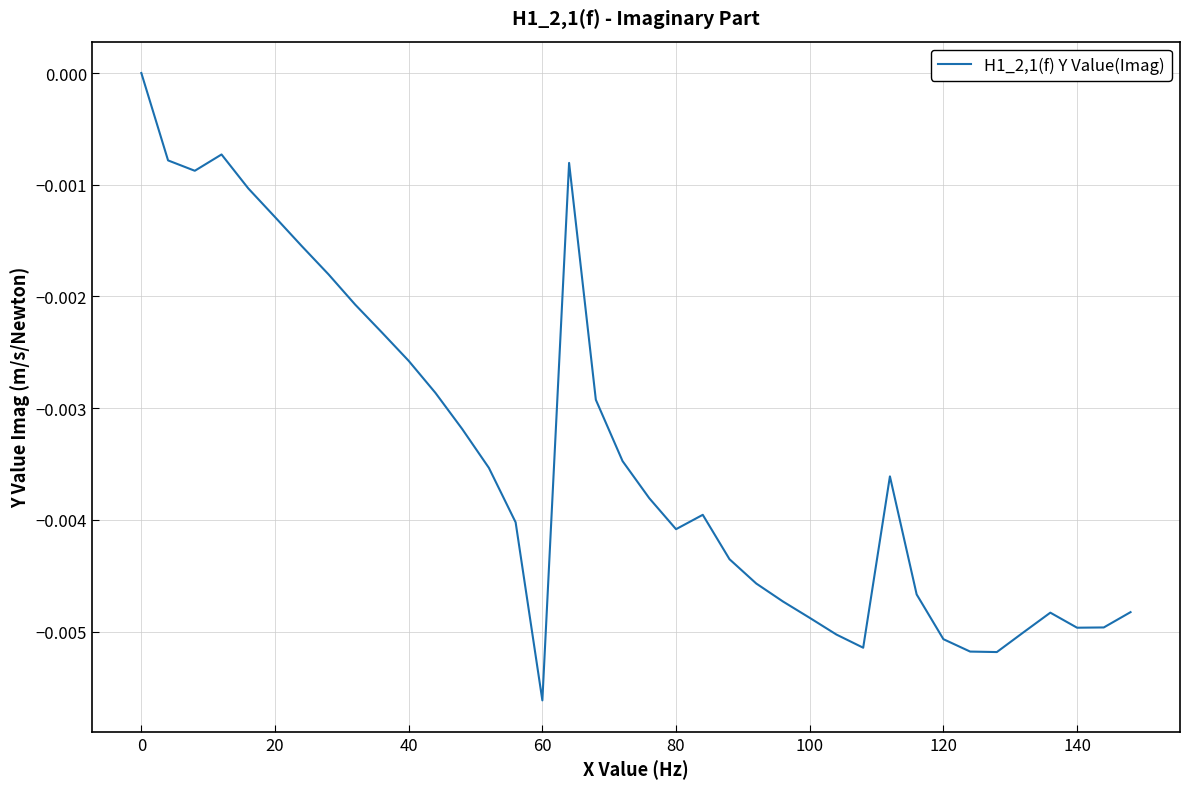

What is the sum of all values?

-0.1